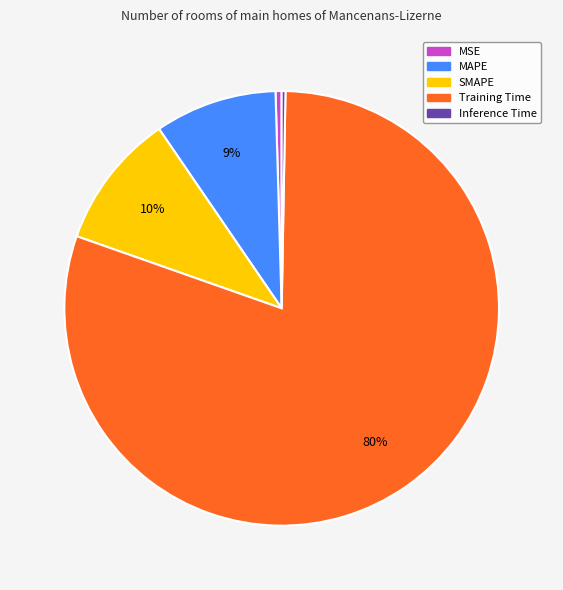

To the nearest percent, what portion does MAPE represent?

9%